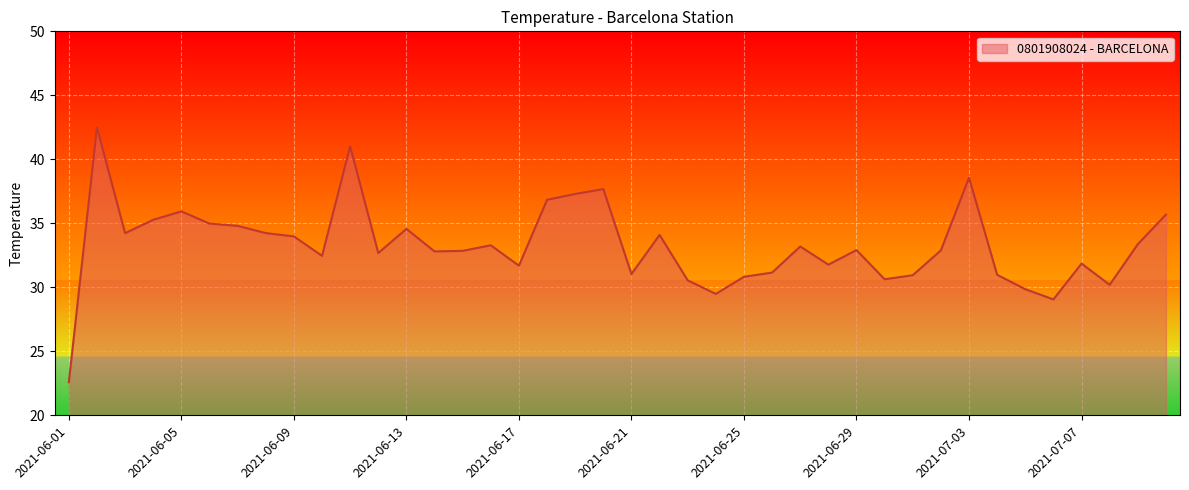

How many lines are shown in the chart?

1